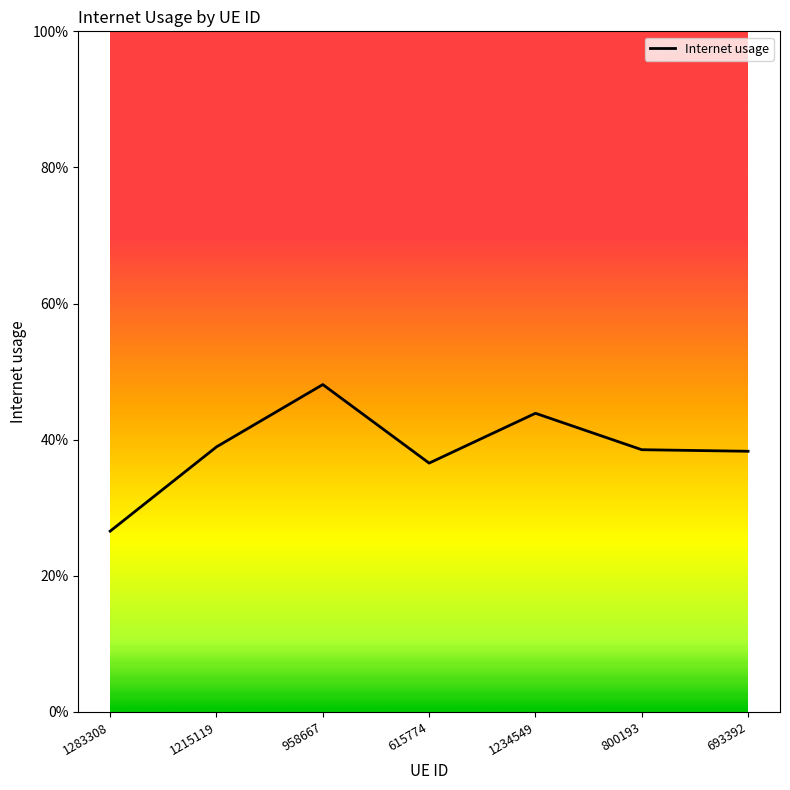

What is the label of the 2nd point from the left?

1215119